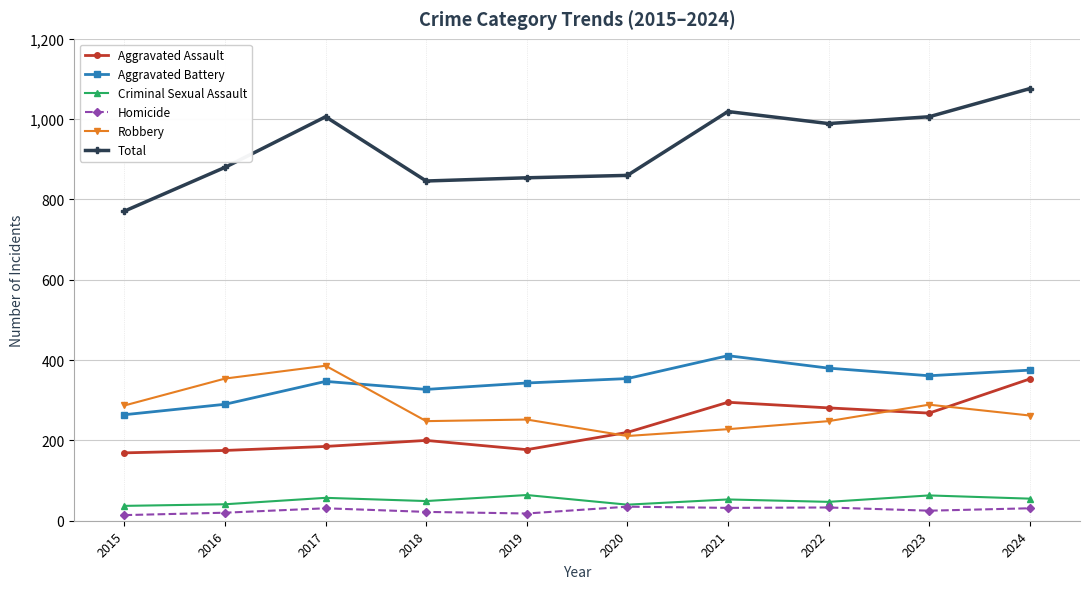

In Aggravated Battery, how many points are higher than both neighbors (excluding endpoints)?

2